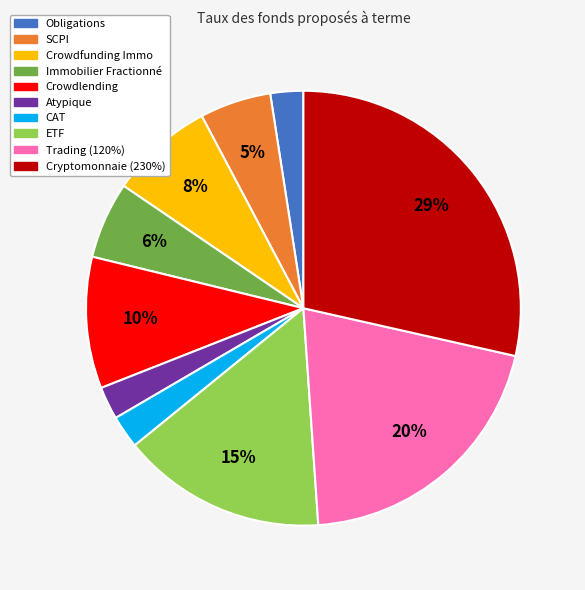

Combined, do SCPI and Trading (120%) account for over 50%?

No